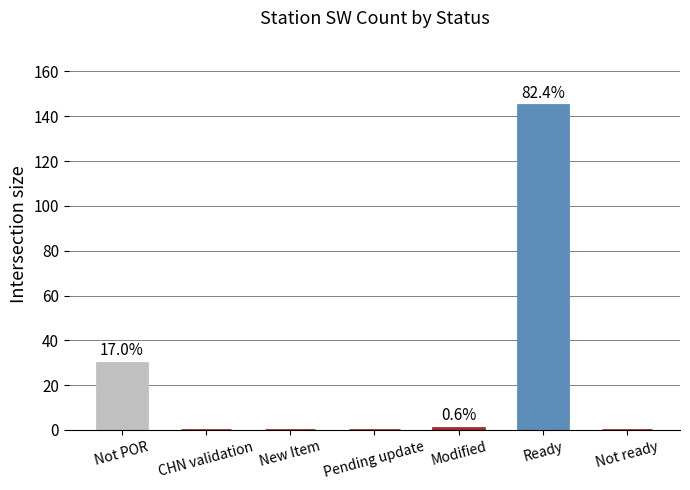

What is the change in value from Not POR to Pending update?

-30